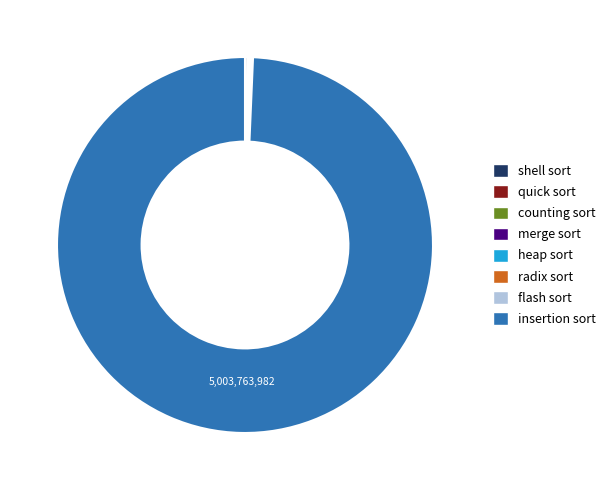

The insertion sort slice represents 89% of the pie. True or false?

False